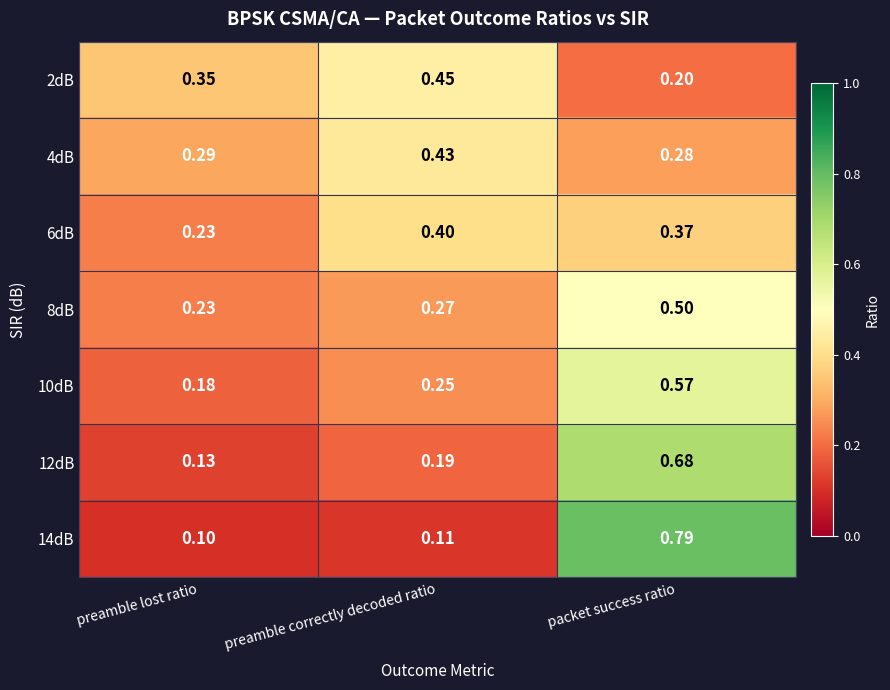

Rank the series by their maximum value, from highest to lowest.

14dB, 12dB, 10dB, 8dB, 2dB, 4dB, 6dB